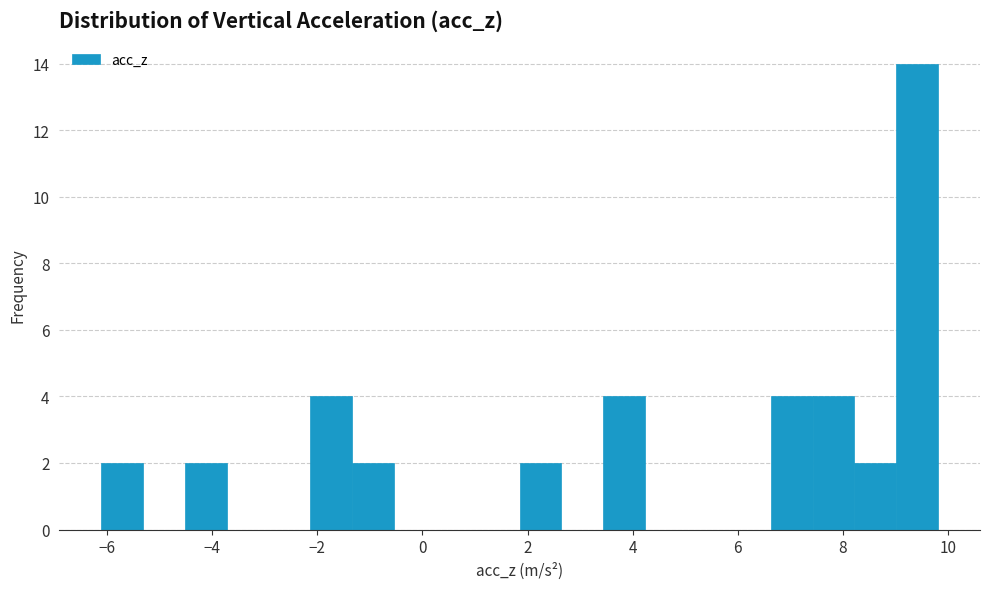

Read against the x-axis, roughly where is the centre of the tallest bar?

9.4